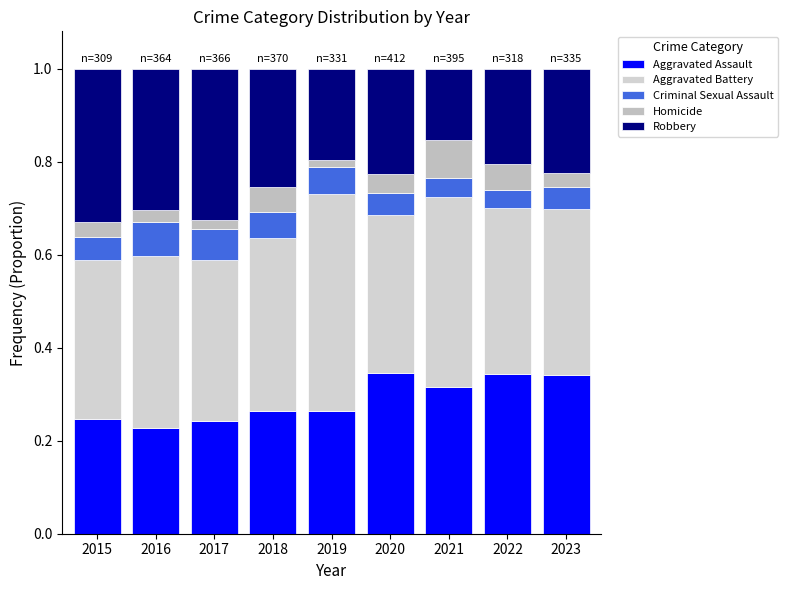

List the labels in order of Aggravated Assault value, smallest first.

2016, 2017, 2015, 2019, 2018, 2021, 2023, 2022, 2020